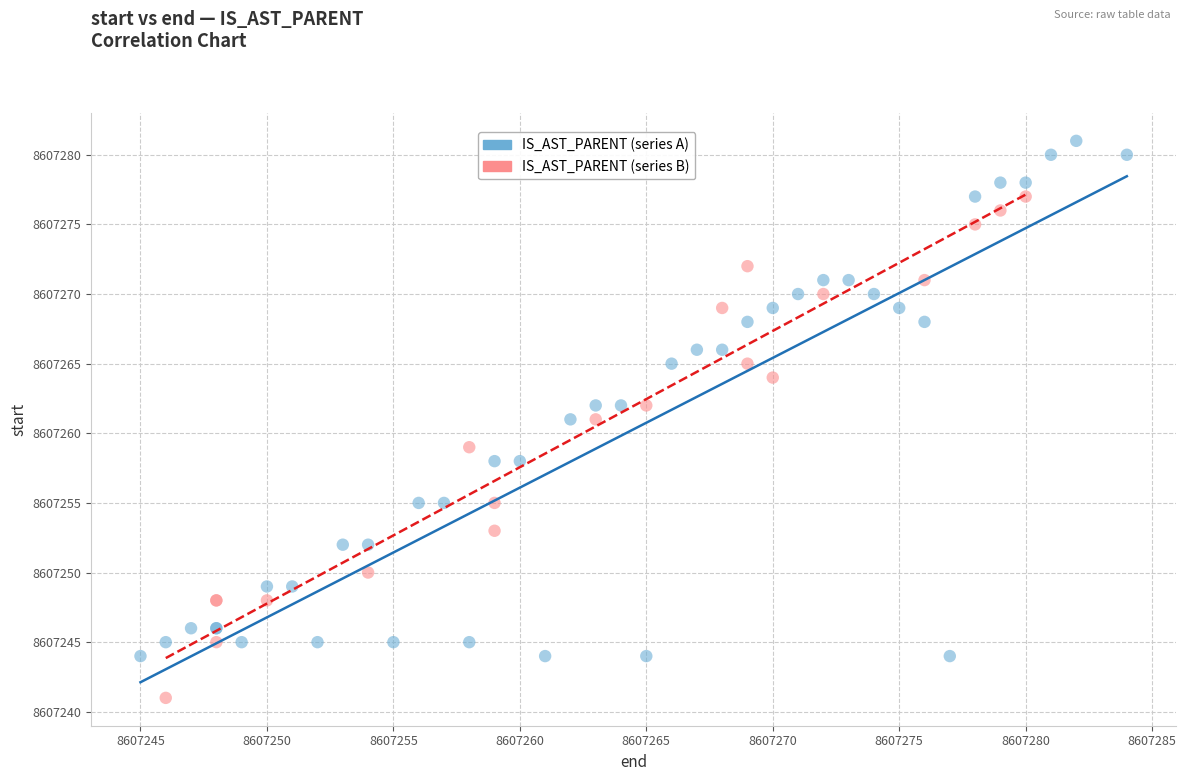

Which series reaches the maximum Y coordinate?

IS_AST_PARENT (series A)